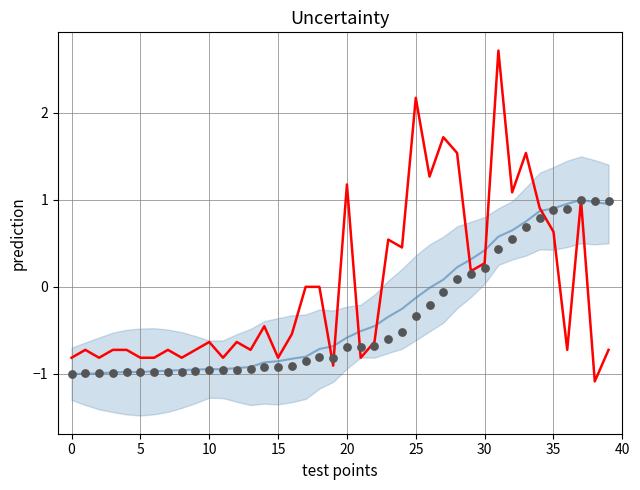

At how many categories does at least one series exceed 2?

2